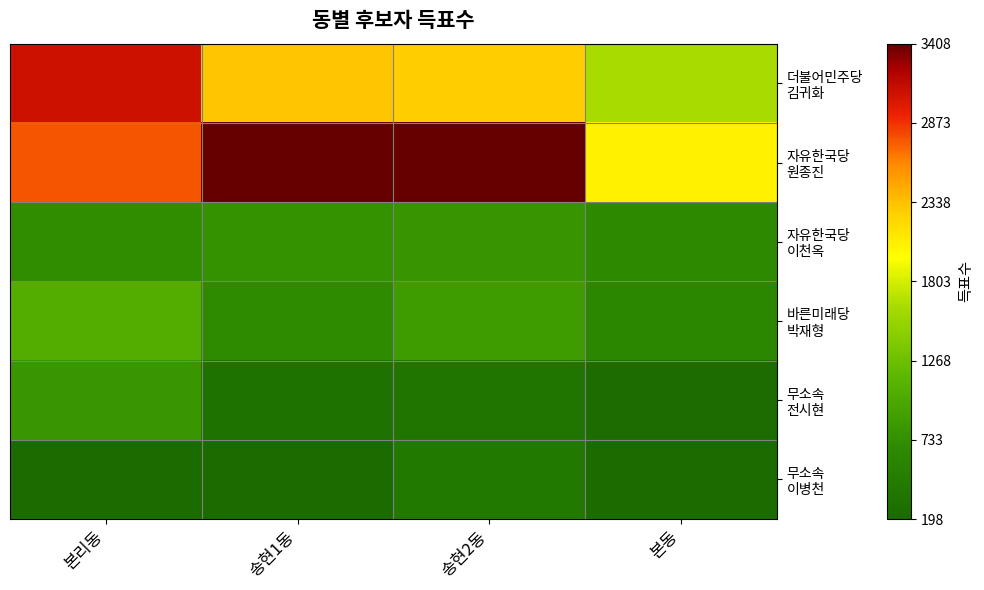

Which has a higher value, 송현1동 or 송현2동?

송현1동